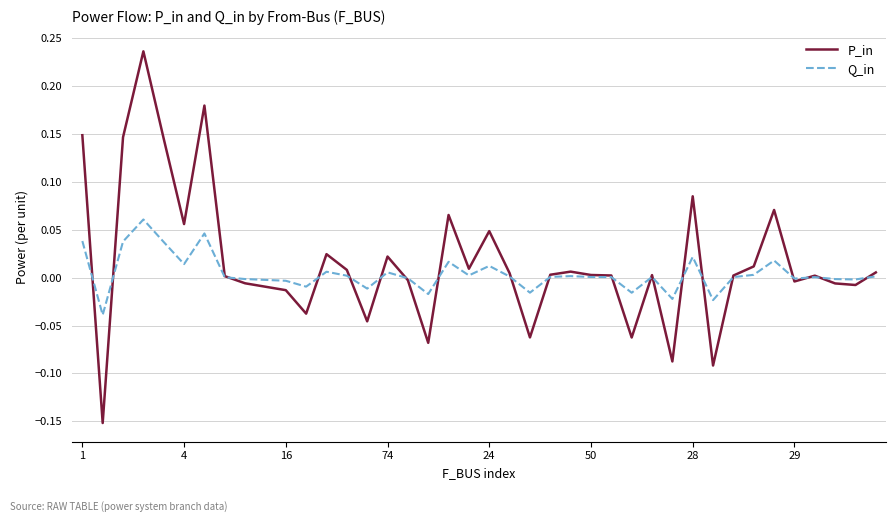

Which series has the widest spread of values?

P_in